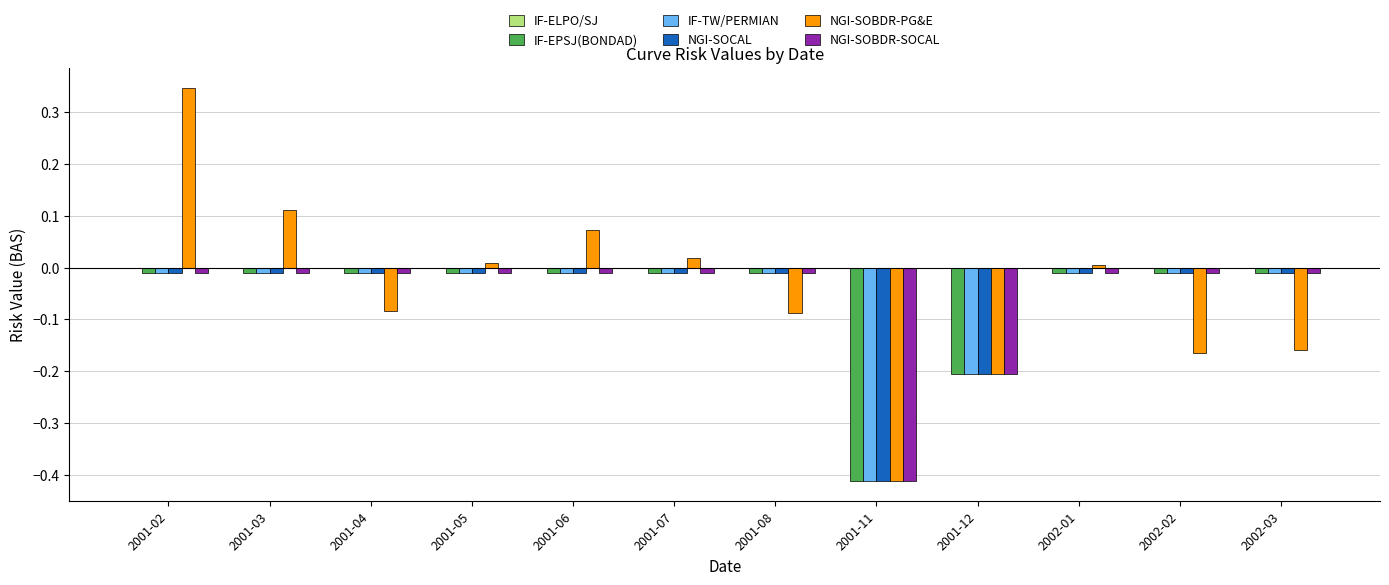

At which category is the sum across all series the highest?

2001-02